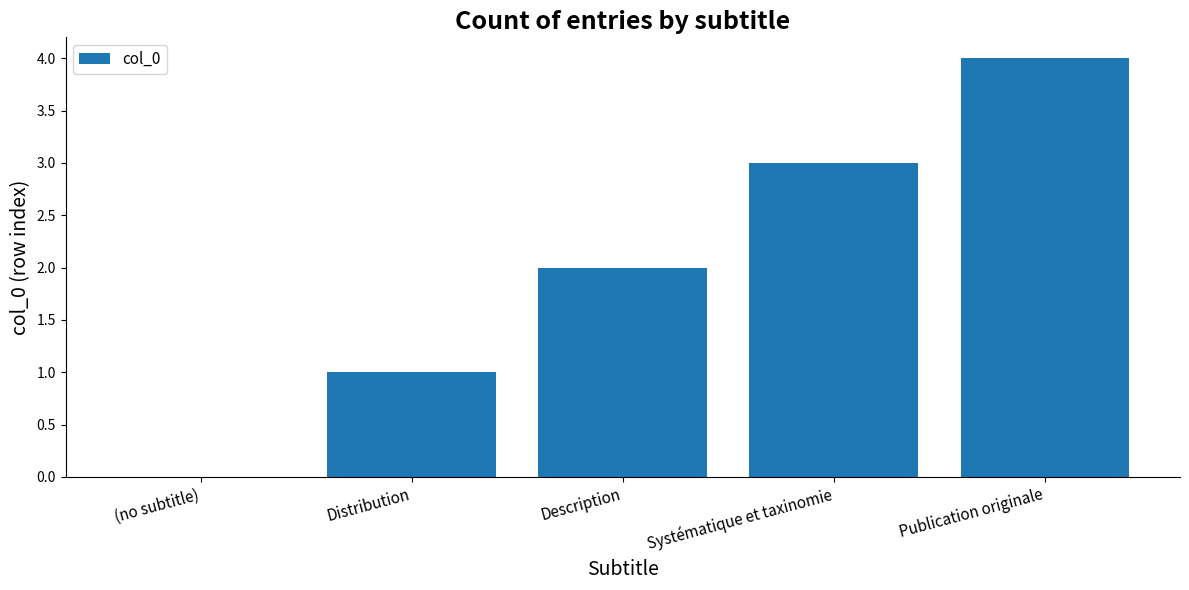

Is it true that the value at Description is 3?

False